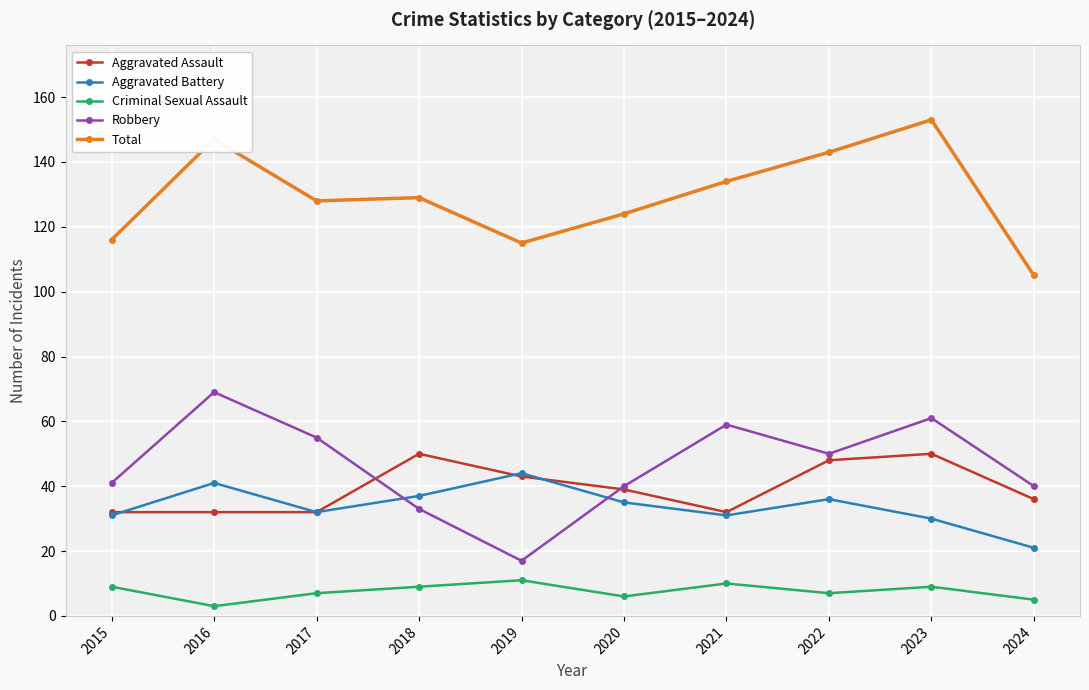

Does the chart have visible grid lines?

Yes